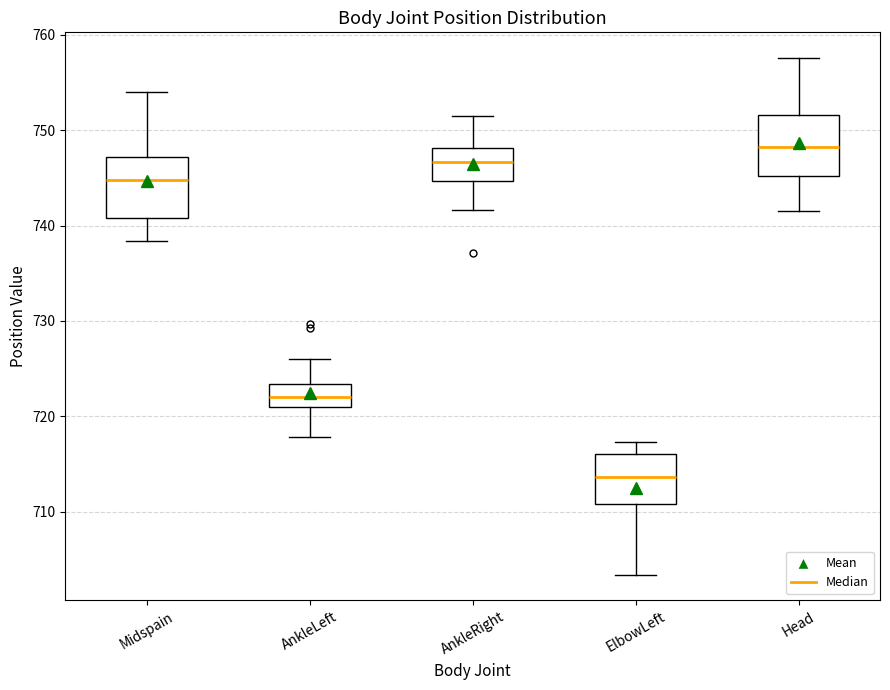

Reading left to right, transcribe this box plot: for each box, give where its median line is, the range the box spans, and where its two whiskers end, as read against the y-axis. The values are not printed on the chart, so give them approximately, as read against the axis.

Midspain: median 745, box 741 to 747, whiskers 738 to 754
AnkleLeft: median 722, box 721 to 723, whiskers 718 to 726
AnkleRight: median 747, box 745 to 748, whiskers 742 to 752
ElbowLeft: median 714, box 711 to 716, whiskers 703 to 717
Head: median 748, box 745 to 752, whiskers 741 to 758